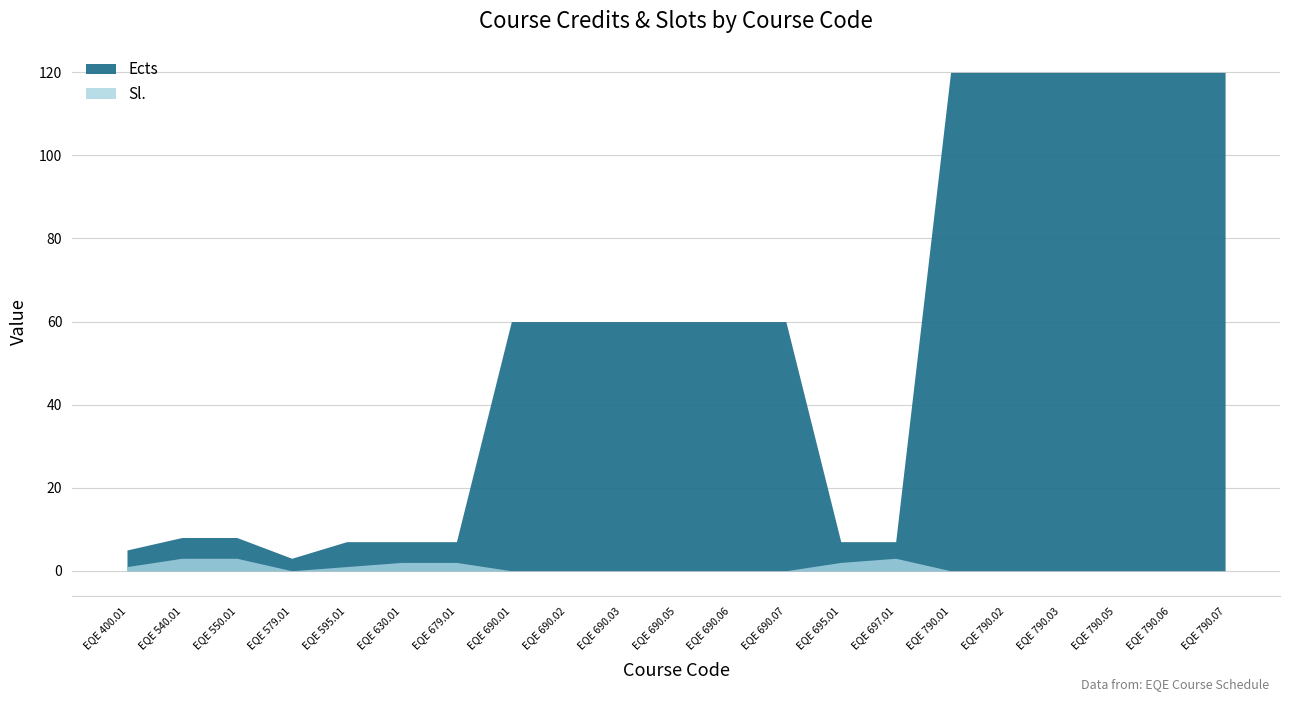

What is the value of the Ects point at the 4th from the left?

3